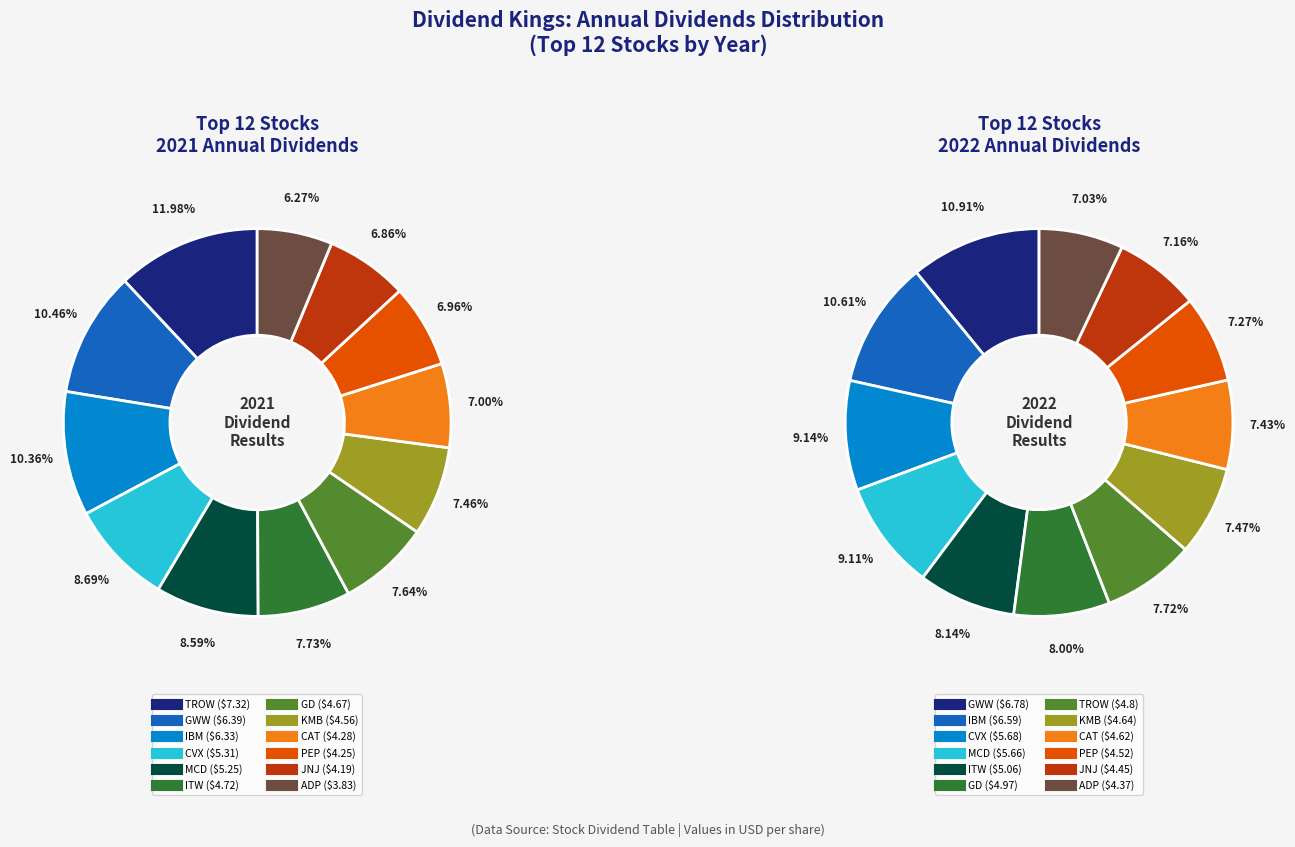

True or false: 9 accounts for 1% of the total.

False